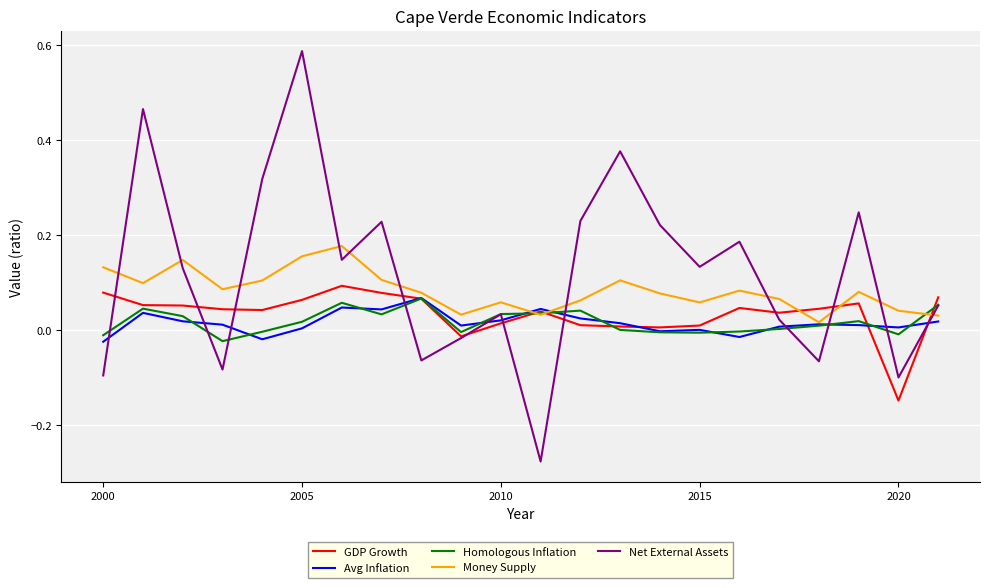

Which series has the largest total across all categories?

Net External Assets